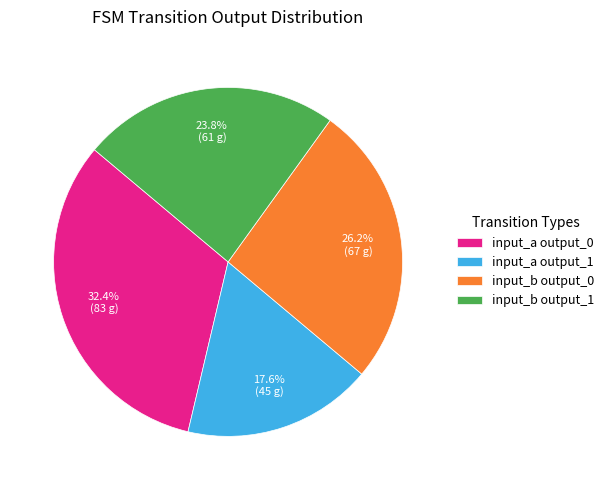

Is there any slice that represents more than half of the pie?

No